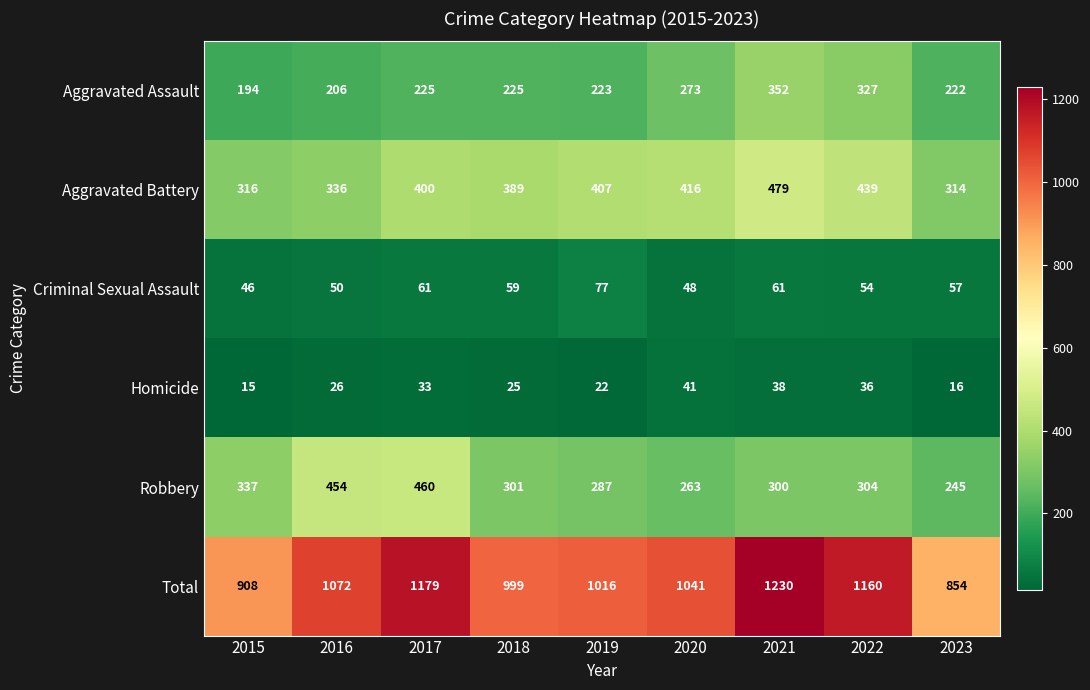

What is the sum of all Criminal Sexual Assault values?

513